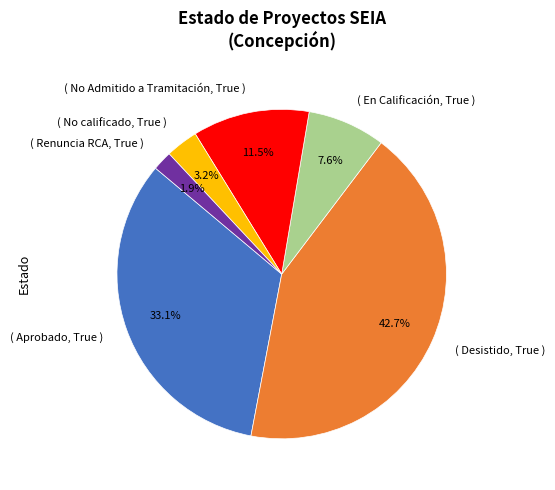

Does any single category account for the majority?

No